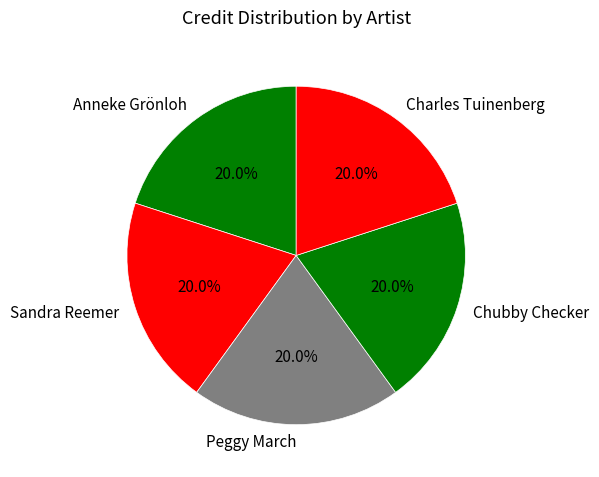

Combined, what portion of the pie is Peggy March and Charles Tuinenberg?

40.0%